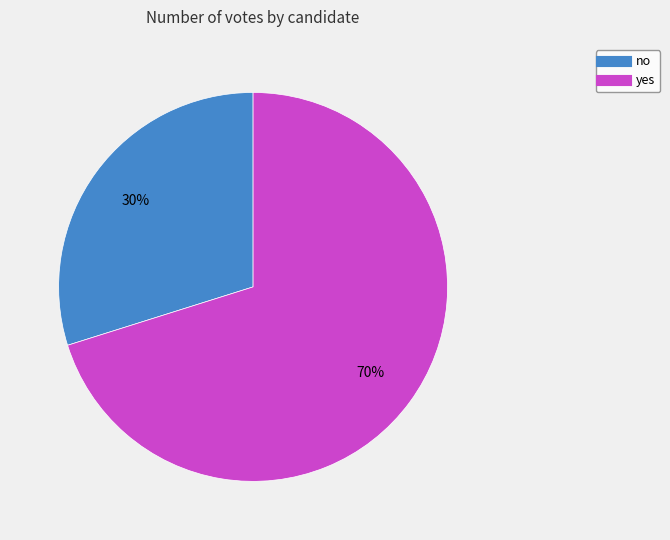

The yes slice represents 80% of the pie. True or false?

False